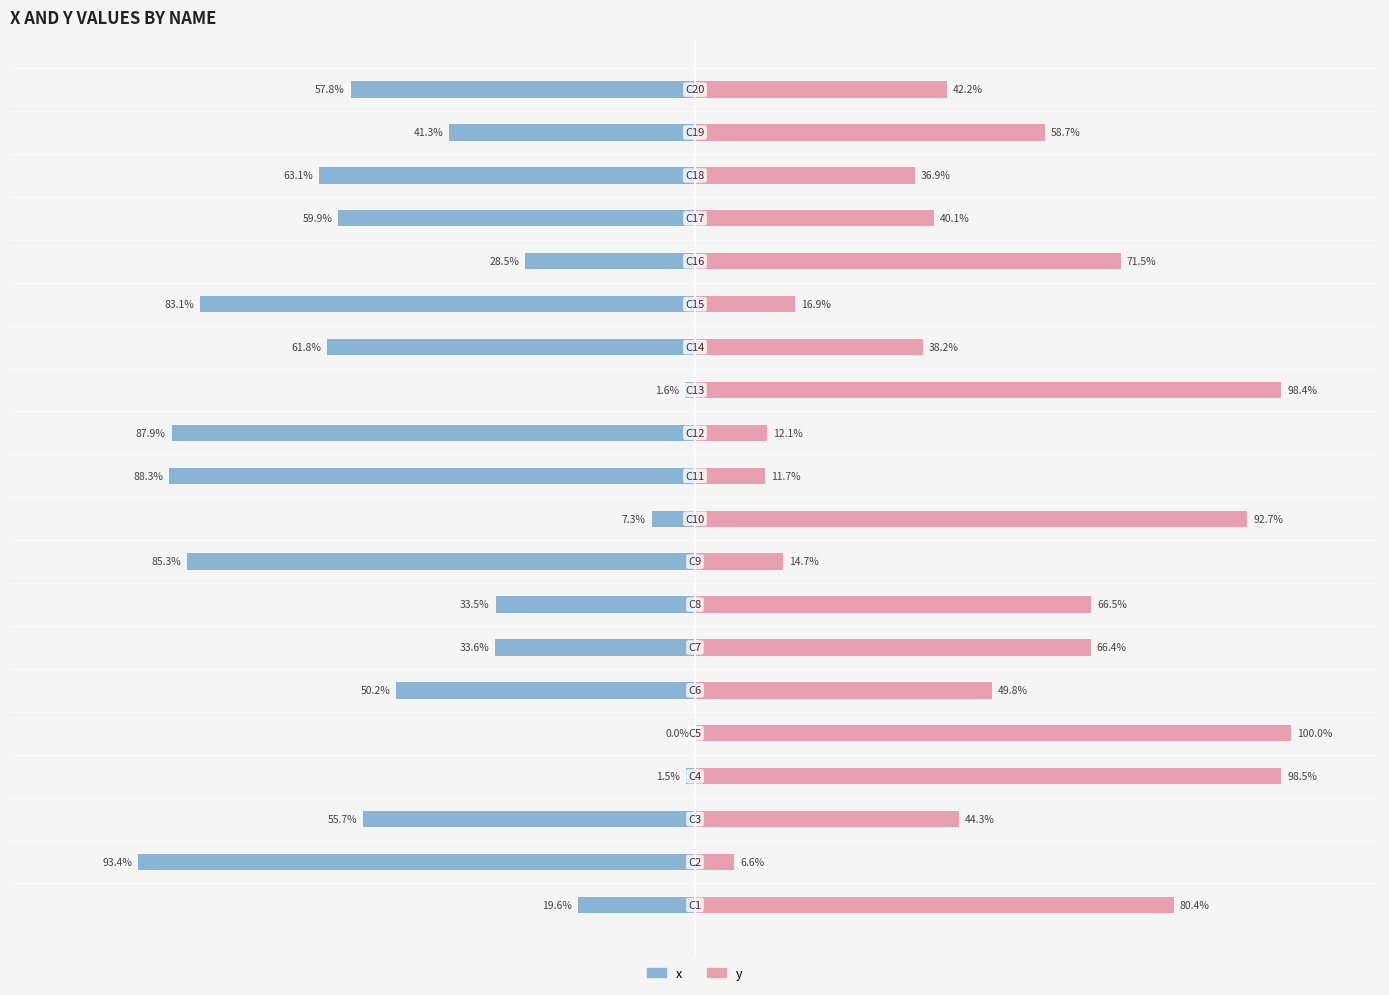

What is the difference between the x values at 4 and 8?

85.3